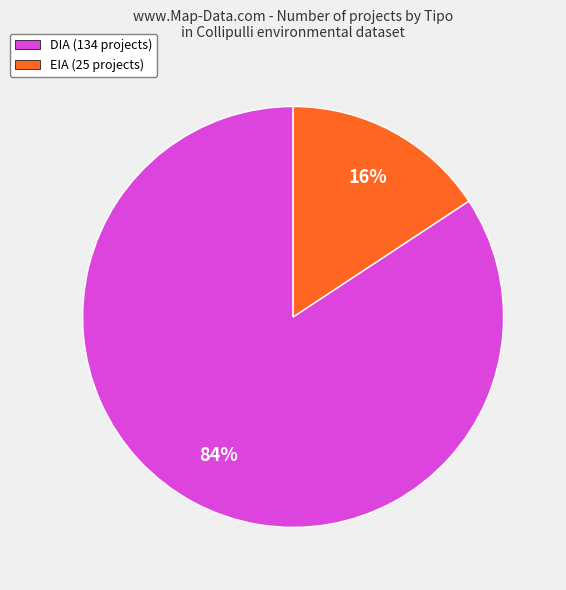

Rank the categories by value from lowest to highest.

EIA, DIA